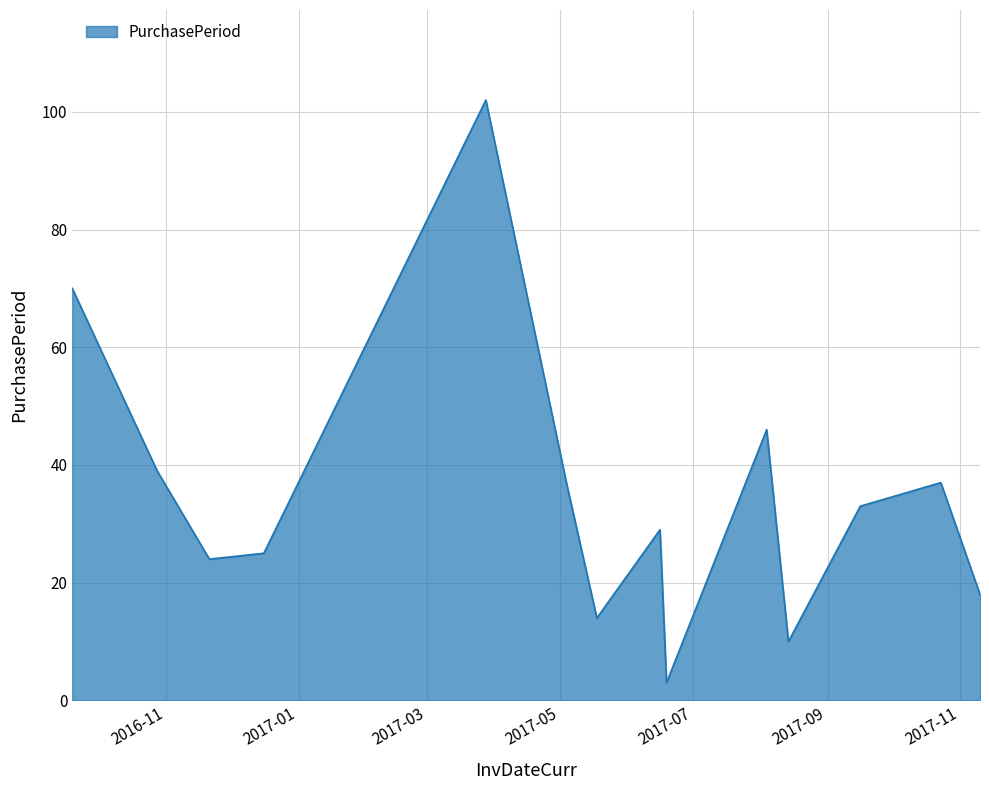

What is the maximum value shown in the chart?

102